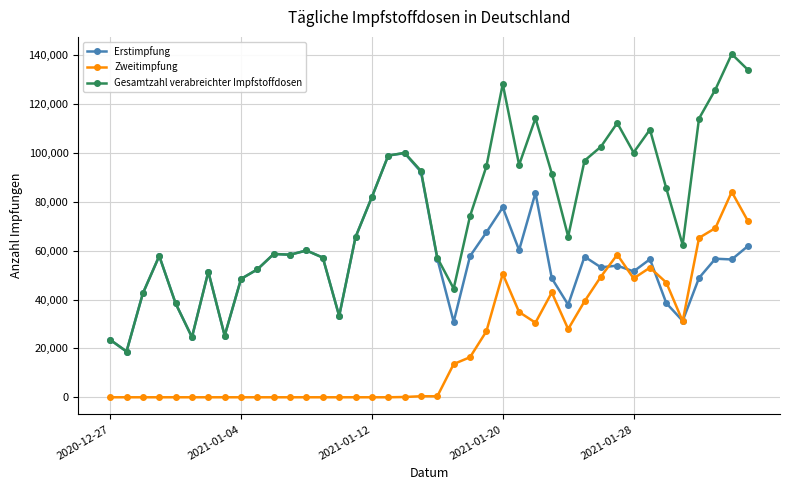

At how many categories does at least one series exceed 104372?

8